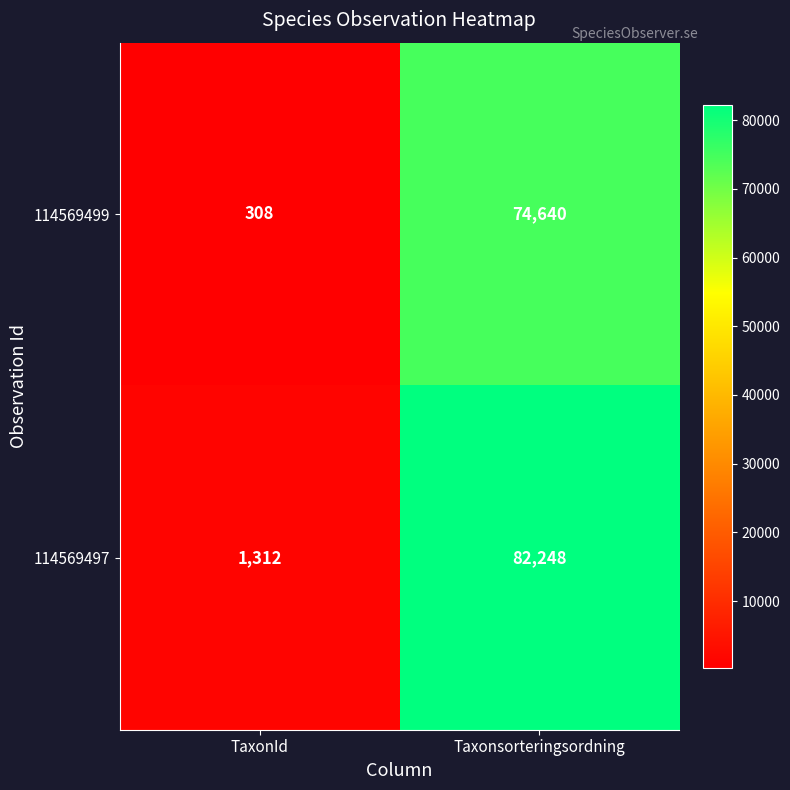

At which label is 114569497 closest to 41780?

TaxonId